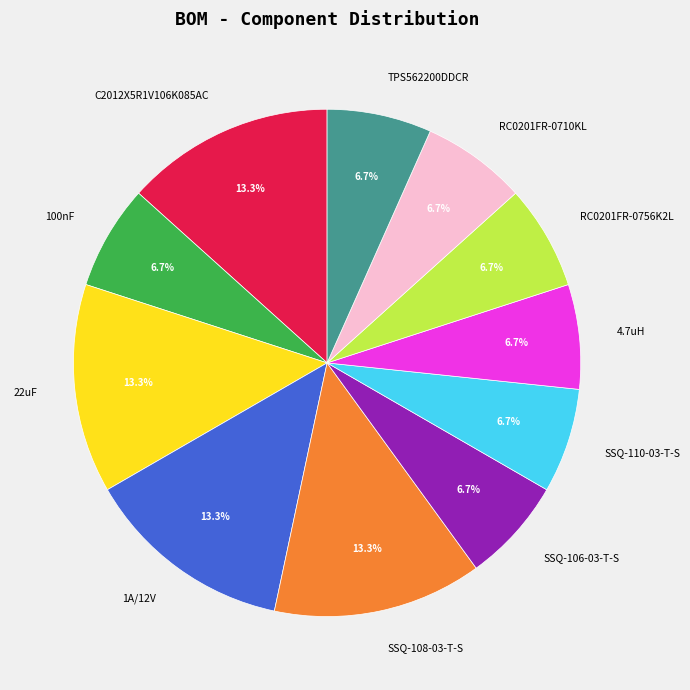

Does any single category account for the majority?

No